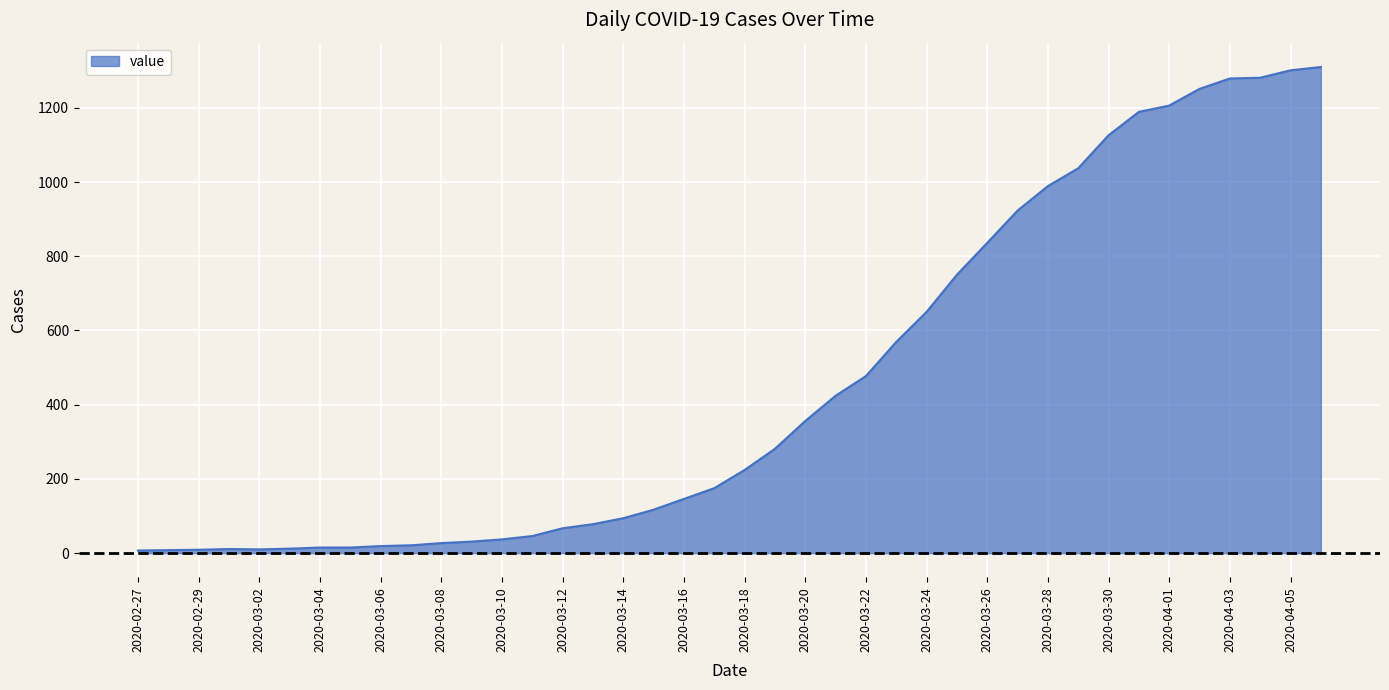

What is the smallest value displayed?

7